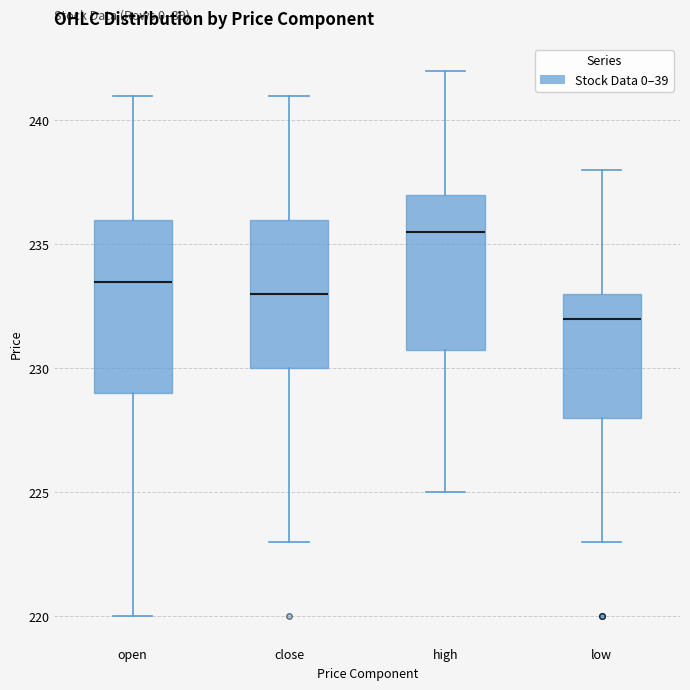

Comparing the boxes themselves (not the whiskers), which one is the tallest?

open